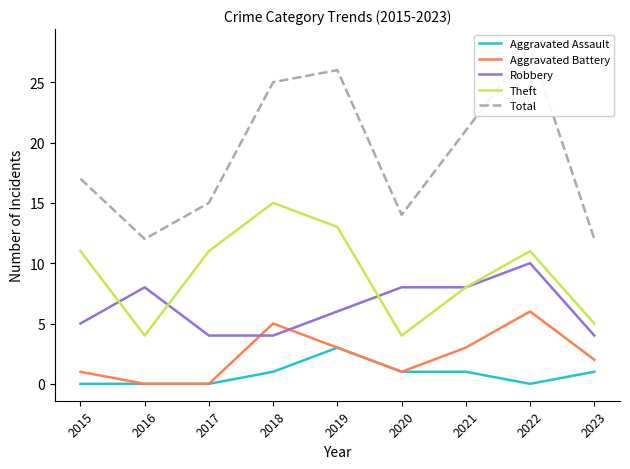

How many distinct data groups are displayed?

5